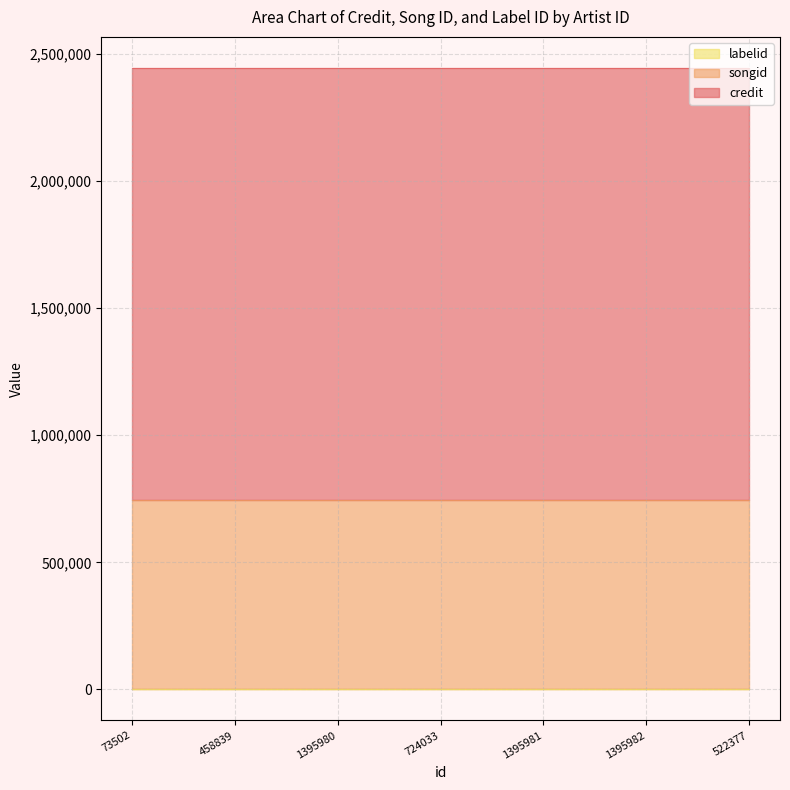

What is the greatest value displayed?

1698924